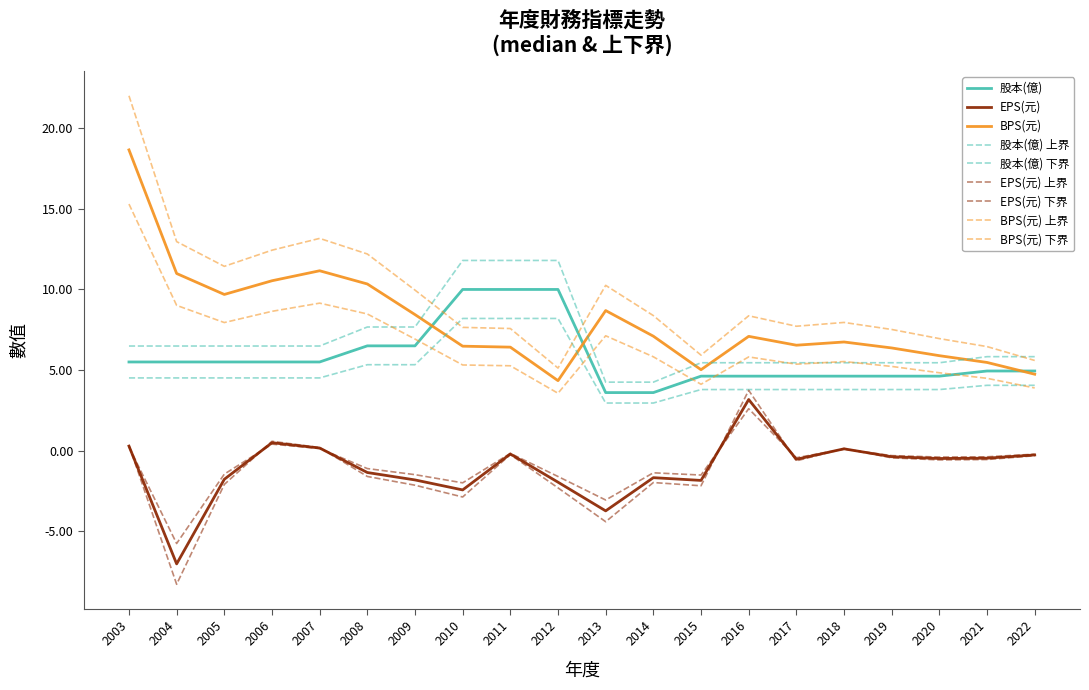

Between 2015 and 2017, which series saw the biggest shift?

EPS(元)